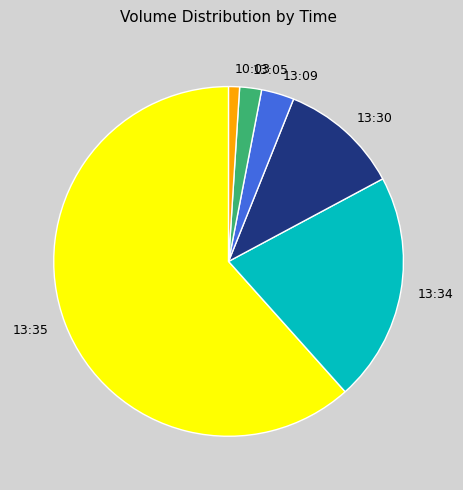

Rank the categories by value from highest to lowest.

13:35, 13:34, 13:30, 13:09, 13:05, 10:03